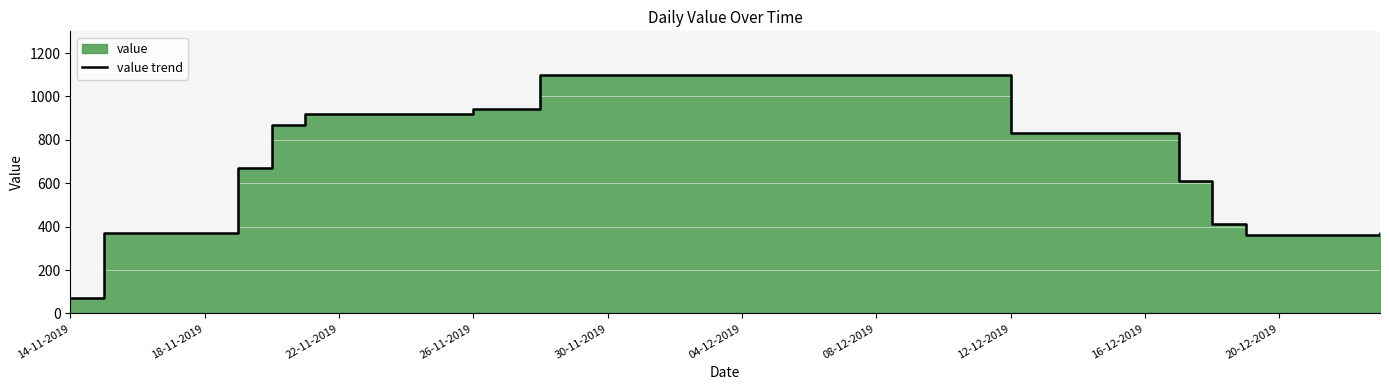

At which label does the data first exceed 920?

26-11-2019